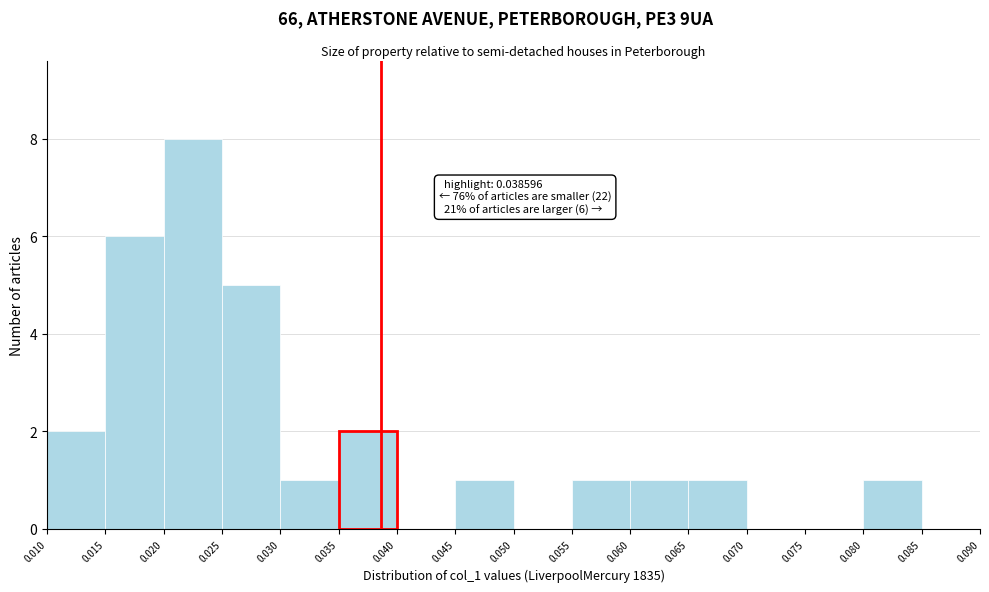

Over which range of the x-axis is the bar tallest?

0.020 to 0.025